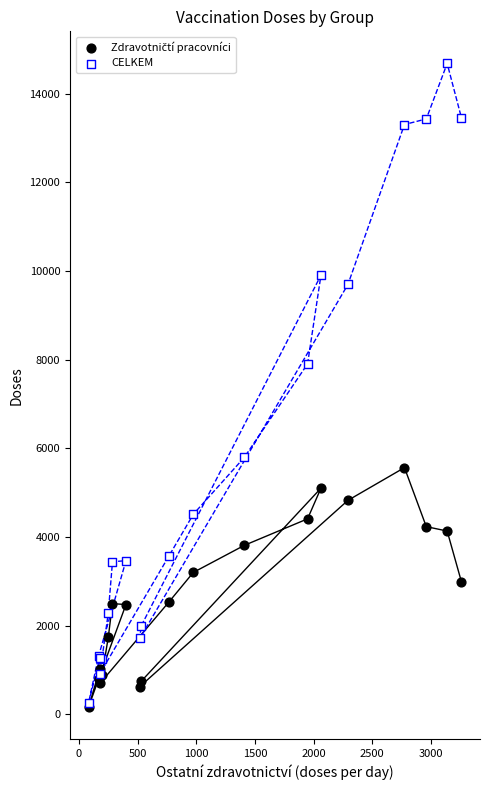

Which series reaches the maximum Y coordinate?

CELKEM